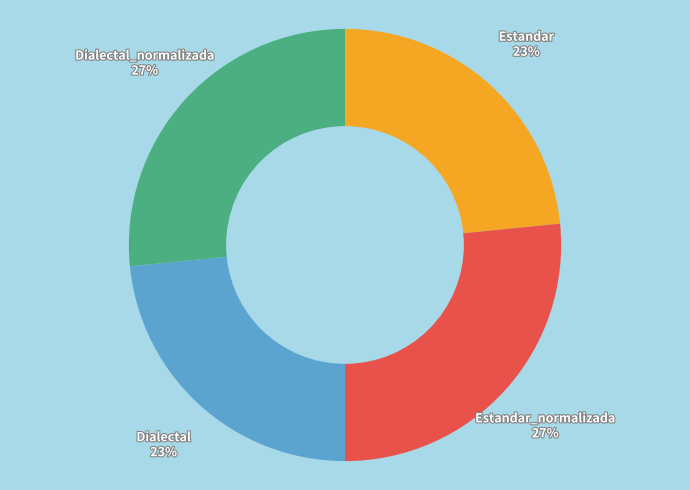

To the nearest percent, what percentage of the pie is Estandar?

23%